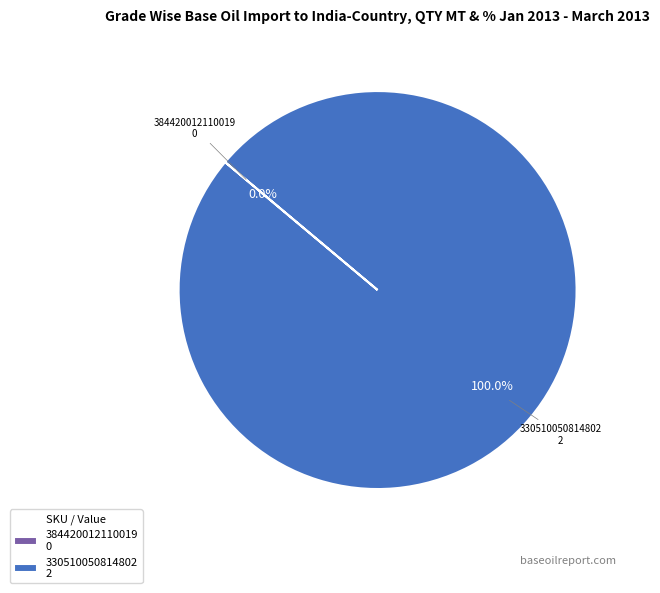

Which slice is the largest?

330510050814802